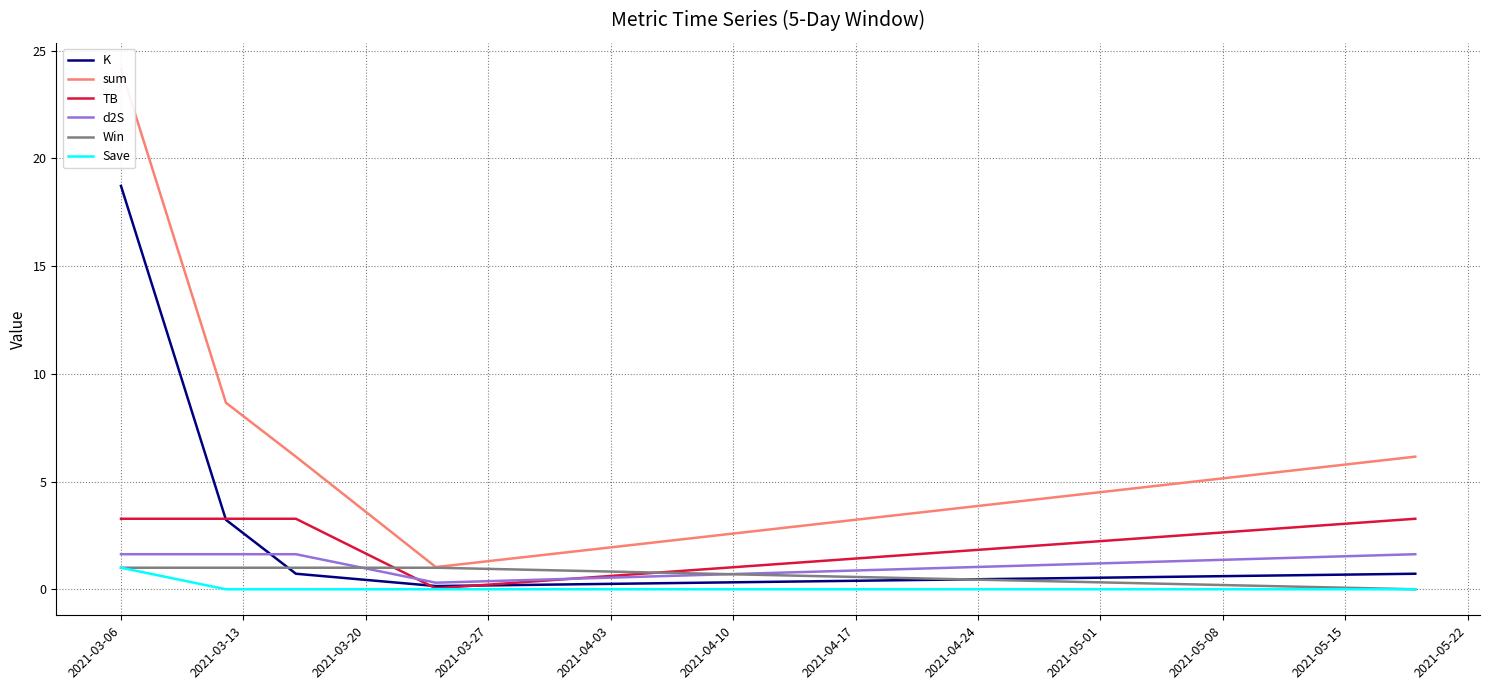

Rank the series by their maximum value, from lowest to highest.

Win, Save, d2S, TB, K, sum